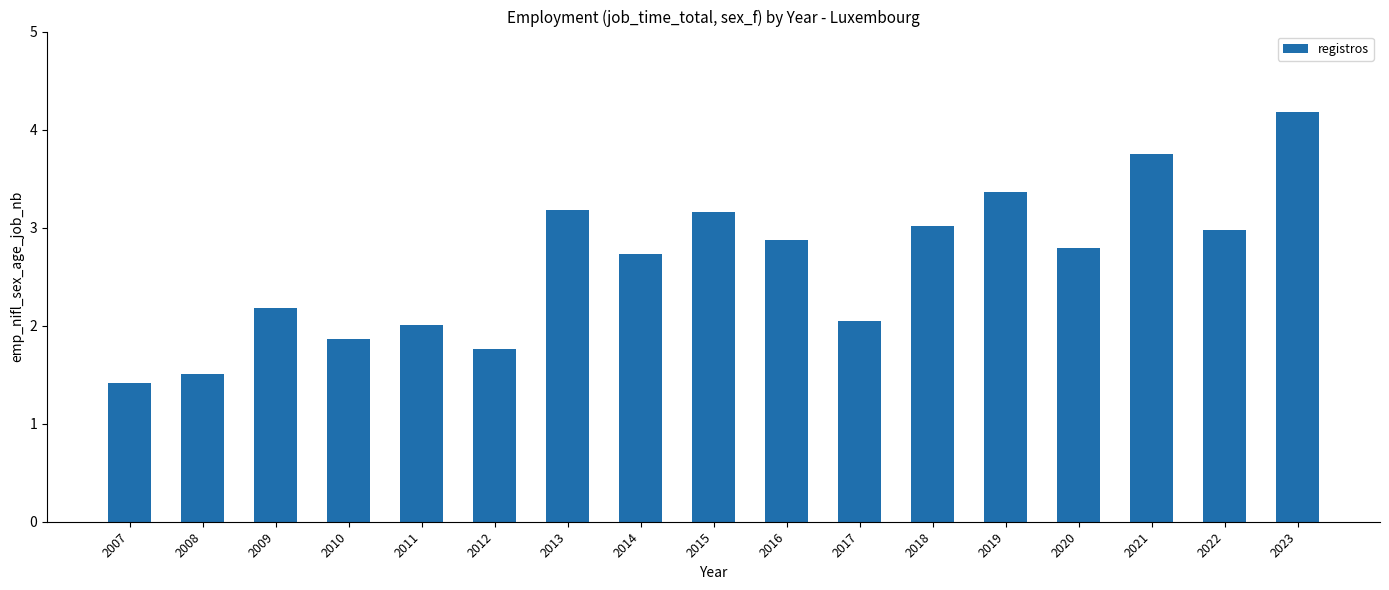

Reading left to right, list all the values displayed in this chart.

2007=1.4	2008=1.5	2009=2.2	2010=1.9	2011=2.0	2012=1.8	2013=3.2	2014=2.7	2015=3.2	2016=2.9	2017=2.1	2018=3.0	2019=3.4	2020=2.8	2021=3.8	2022=3.0	2023=4.2